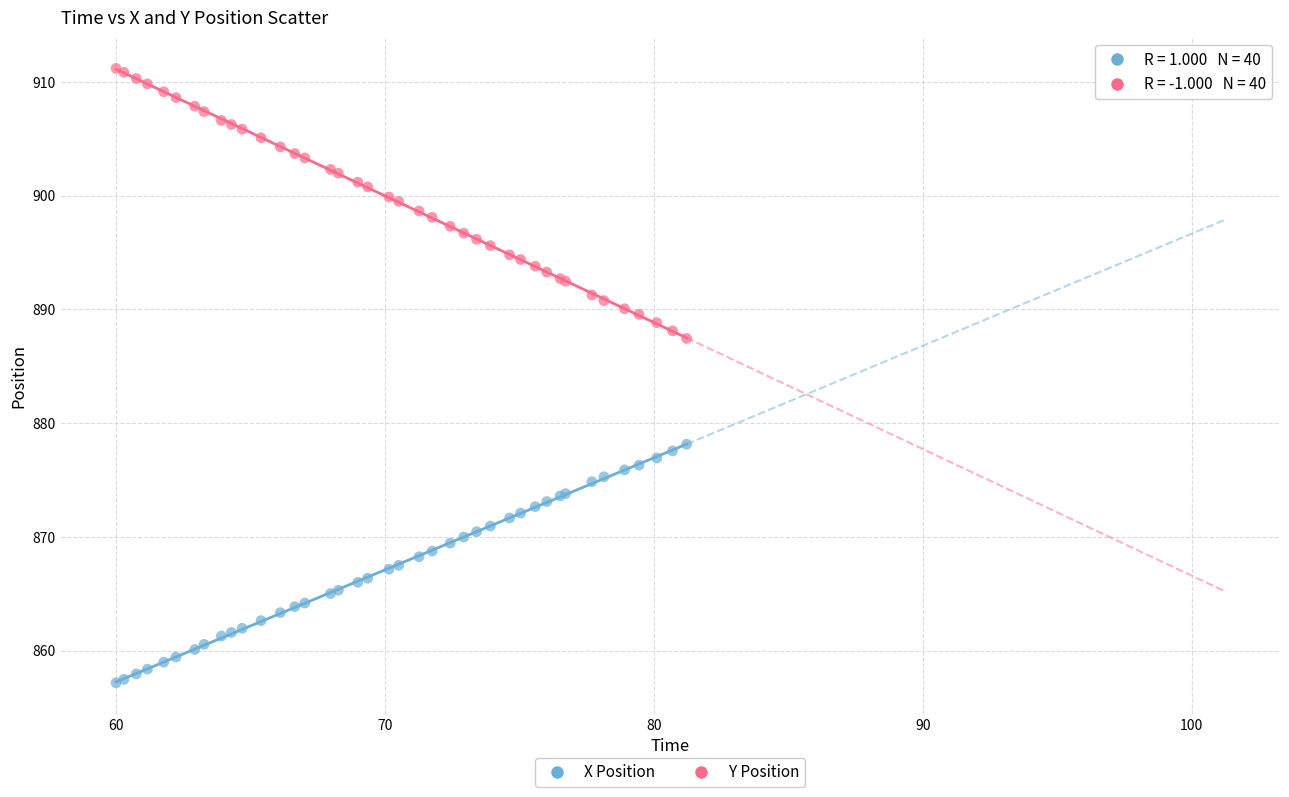

Which series reaches the maximum Y coordinate?

Y Position